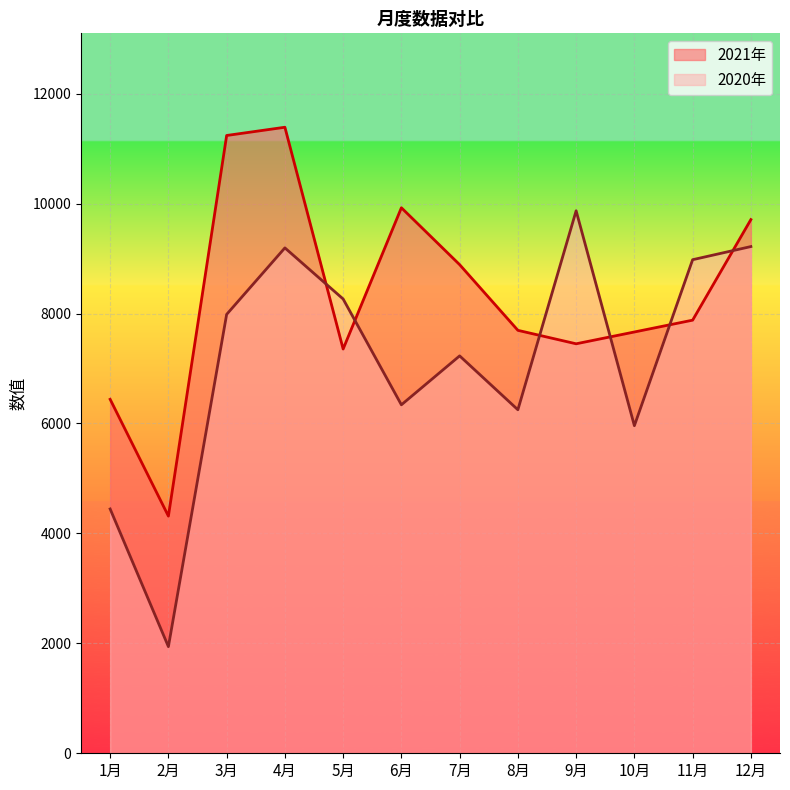

What is the label of the 5th point from the left?

5月